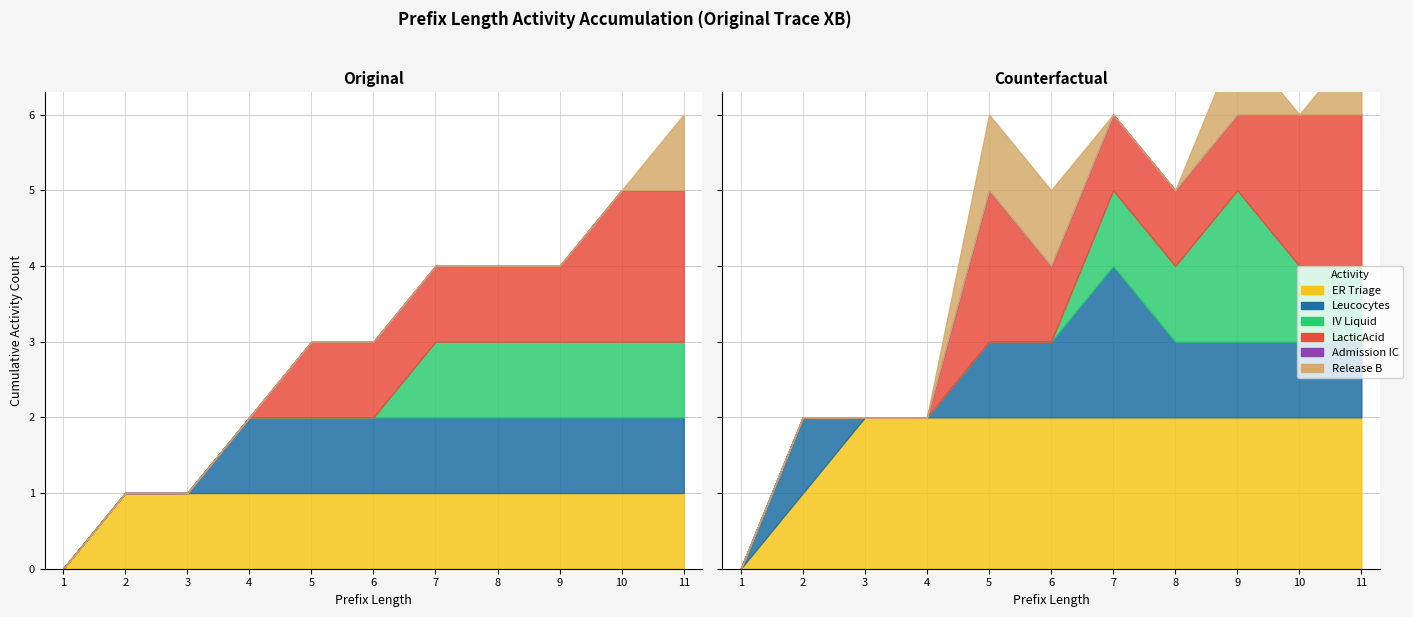

Which series has the largest range (max minus min)?

LacticAcid